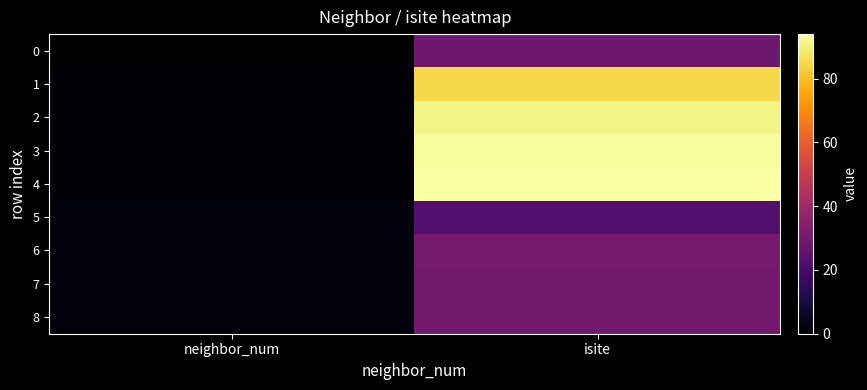

Reading right to left, transcribe all the data shown in this chart.

0: isite=29	neighbor_num=0
1: isite=85	neighbor_num=1
2: isite=91	neighbor_num=1
3: isite=93	neighbor_num=1
4: isite=94	neighbor_num=1
5: isite=23	neighbor_num=2
6: isite=31	neighbor_num=2
7: isite=30	neighbor_num=2
8: isite=30	neighbor_num=2